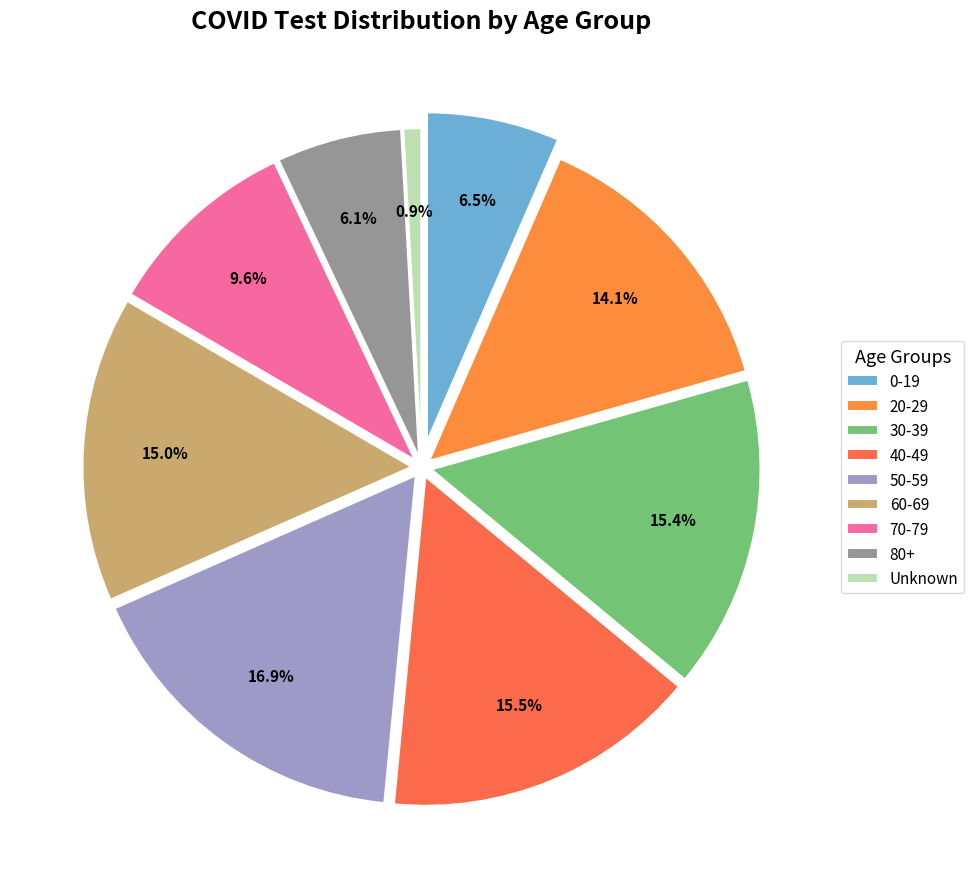

Does any single category account for the majority?

No